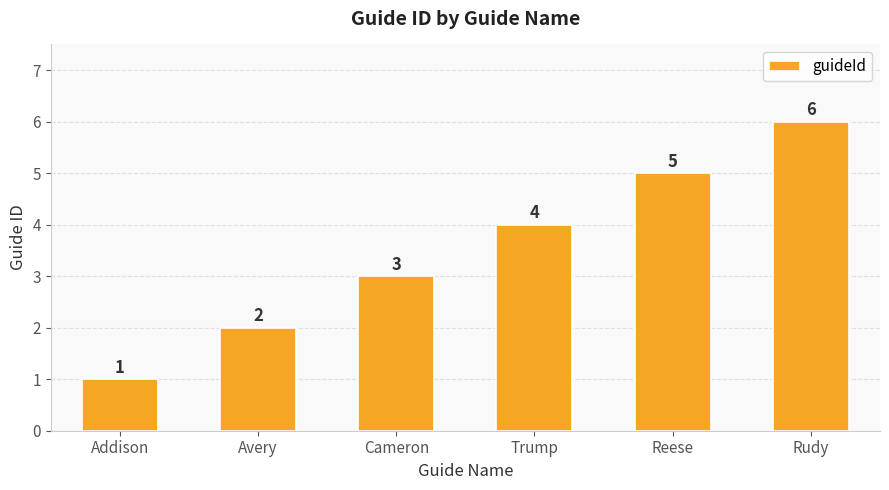

What is the label of the 6th bar from the left?

Rudy